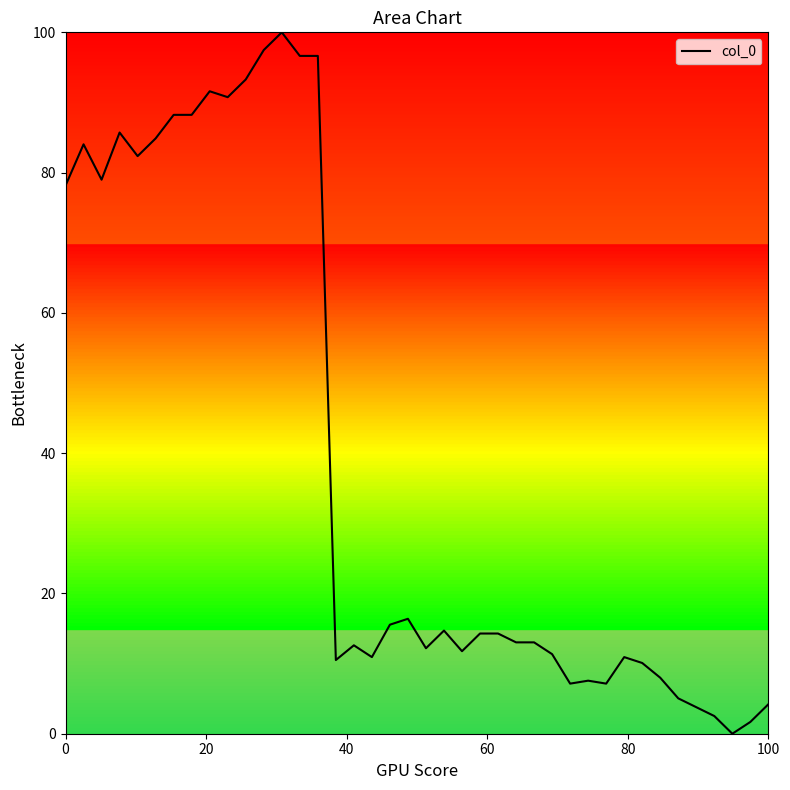

True or false: the data has more than 0 interior local peaks.

True